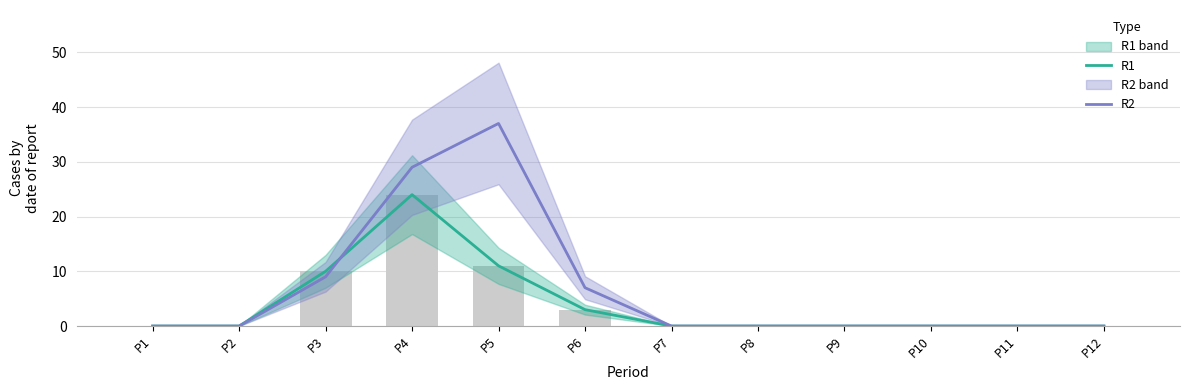

What are all the series names shown in the legend?

R1, R2